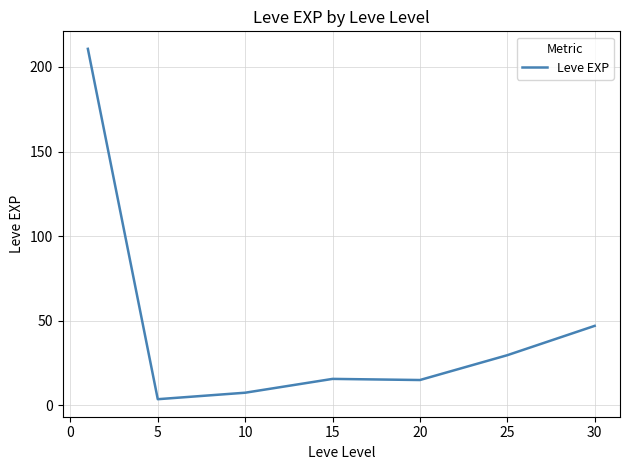

What is the average value?

47.0